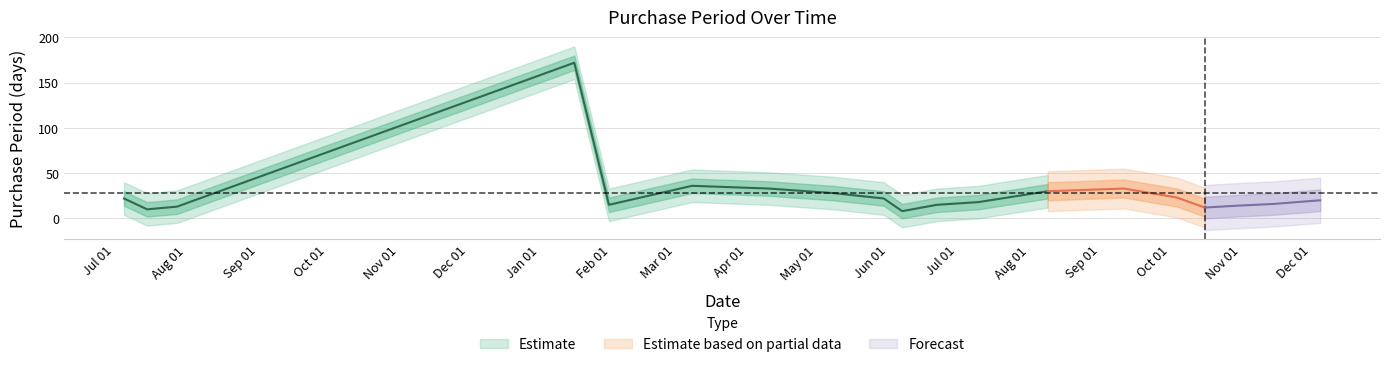

True or false: there are more than 0 points higher than both neighbors.

True